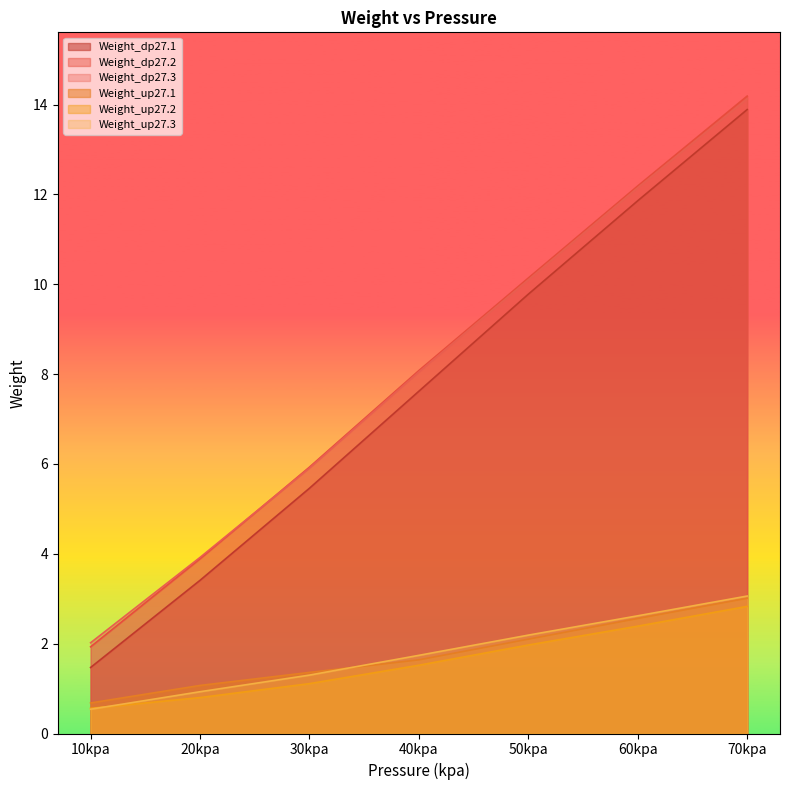

What is the label of the 7th point from the right?

10kpa